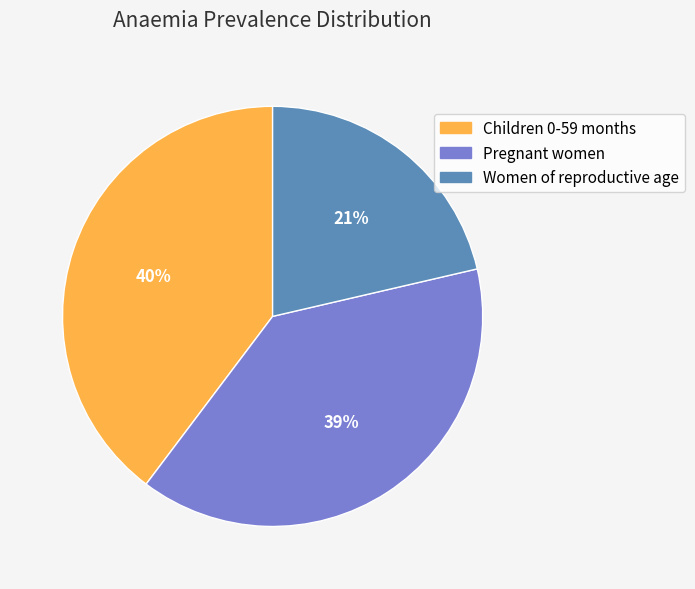

True or false: Children 0-59 months accounts for 40% of the total.

True